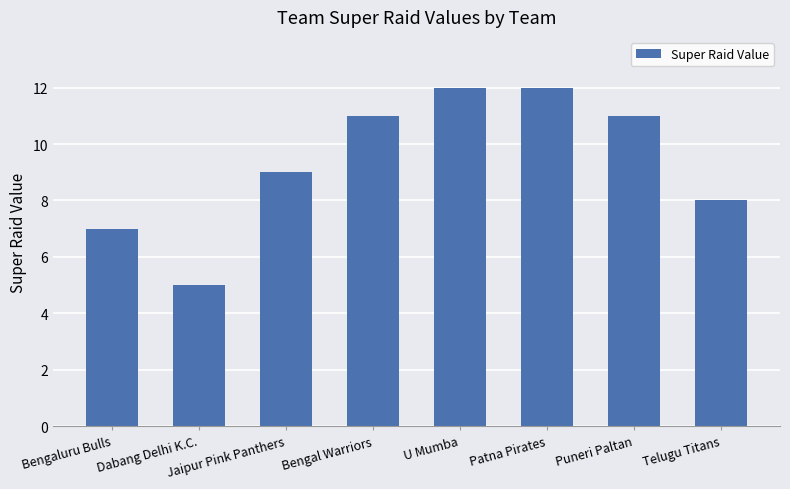

What is the maximum value shown in the chart?

12